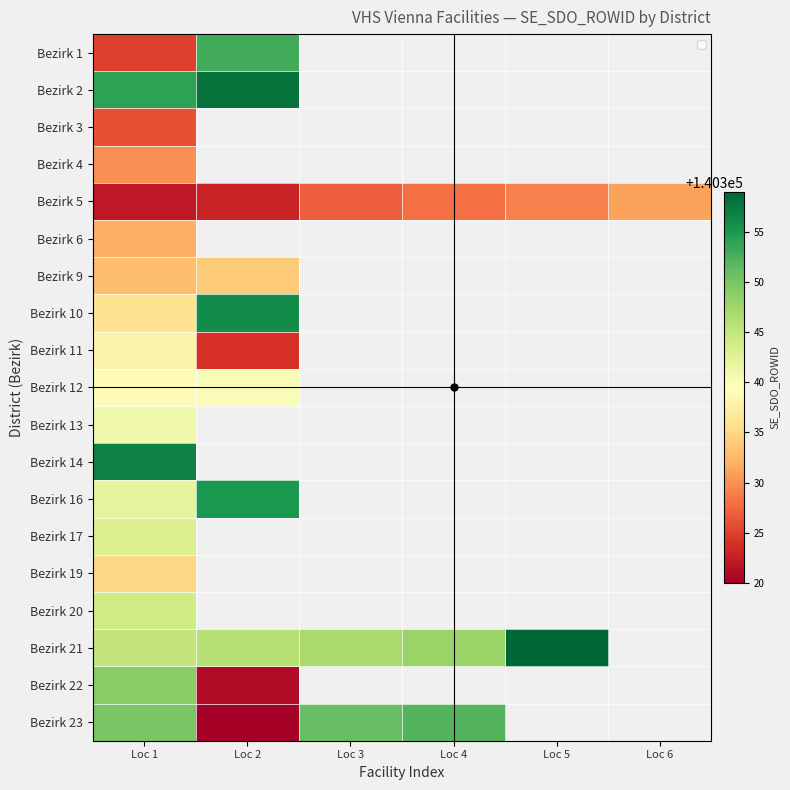

What is the sum of the Bezirk 12 values at Loc 1 and Loc 2?

280679.0